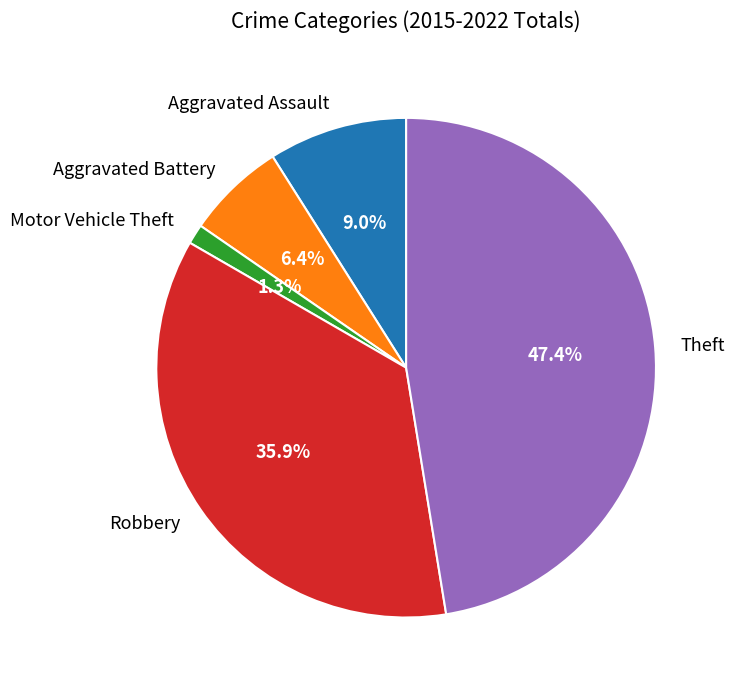

Rank the categories by value from highest to lowest.

Theft, Robbery, Aggravated Assault, Aggravated Battery, Motor Vehicle Theft